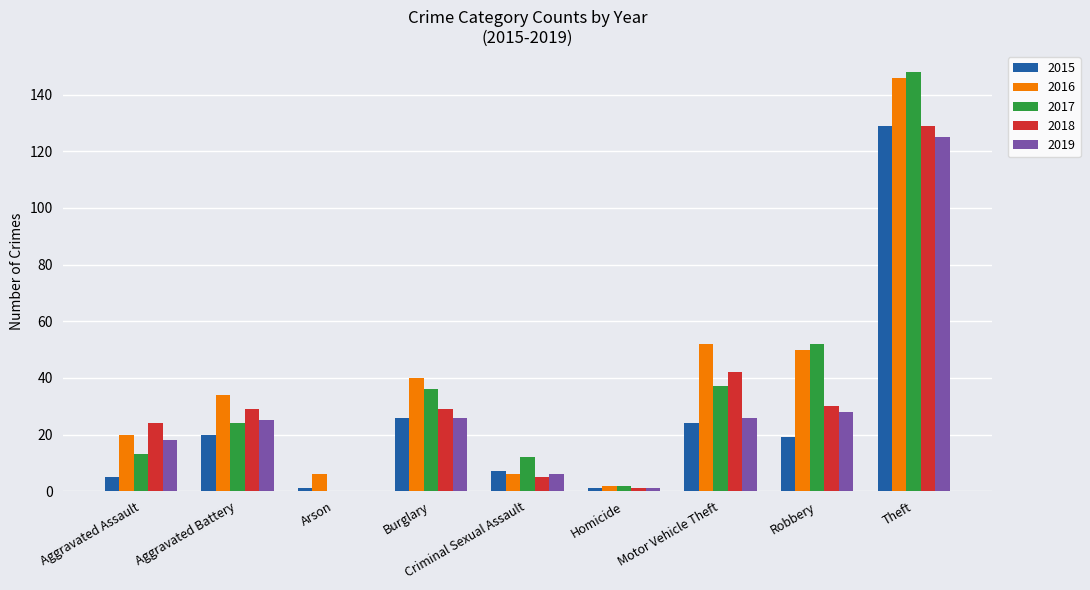

Are the bars grouped side by side (vs. stacked)?

Yes